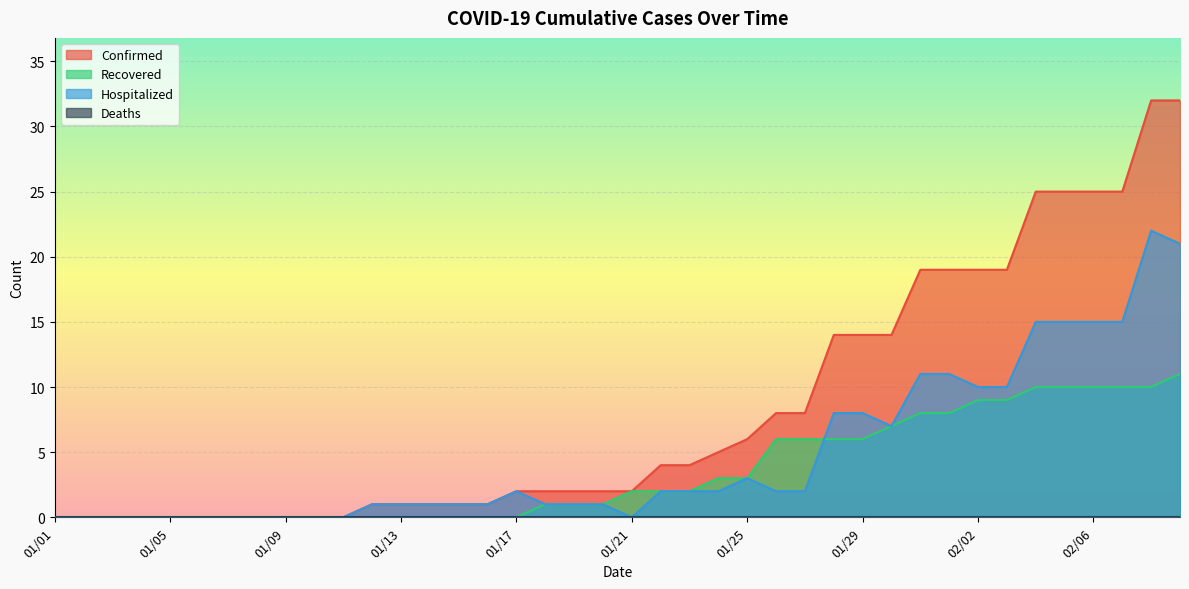

At which label is Confirmed closest to 16?

01/28